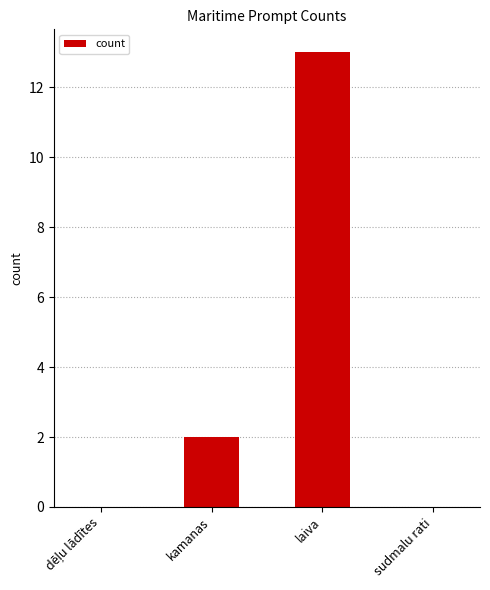

At which category does the chart reach its peak across all series?

laiva